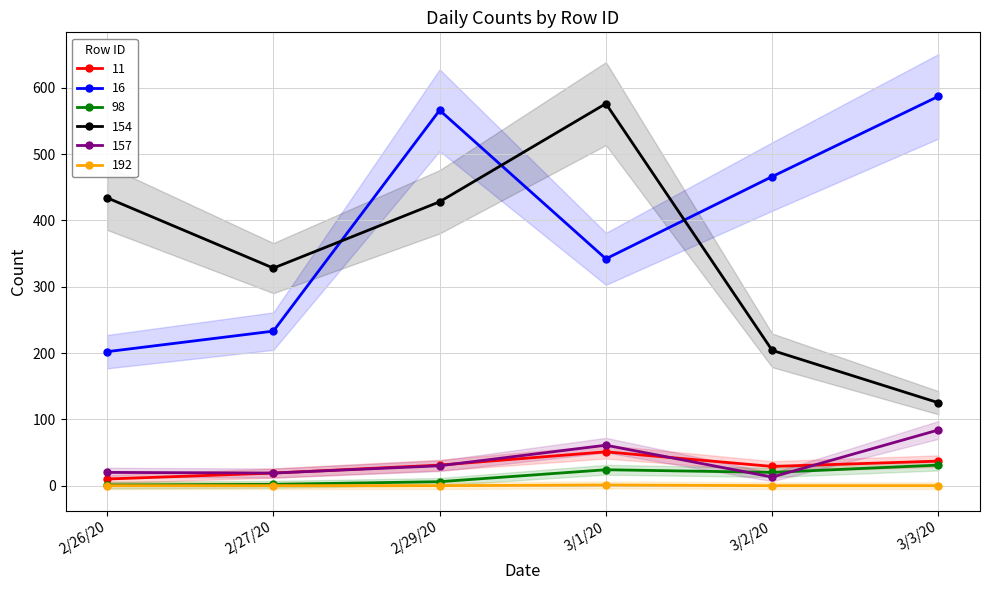

Rank the series by their maximum value, from lowest to highest.

192, 98, 157, 154, 16